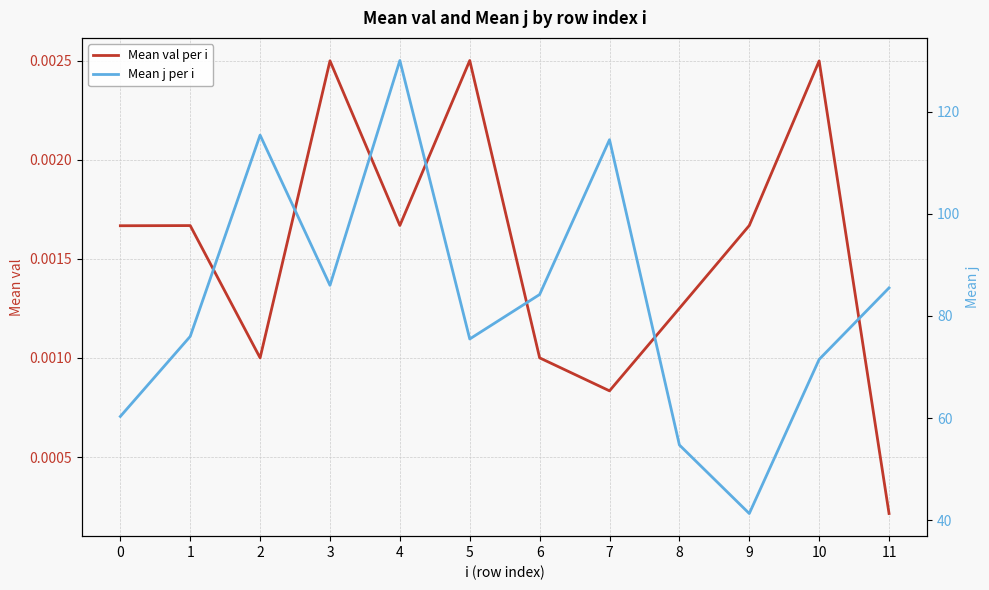

In Mean val per i, how many points are higher than both neighbors (excluding endpoints)?

4